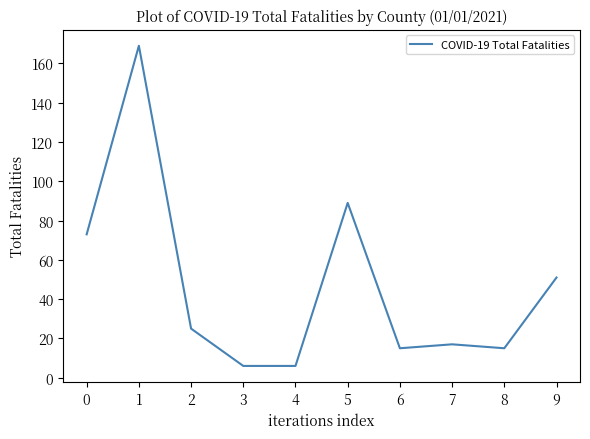

Does the chart have visible grid lines?

No